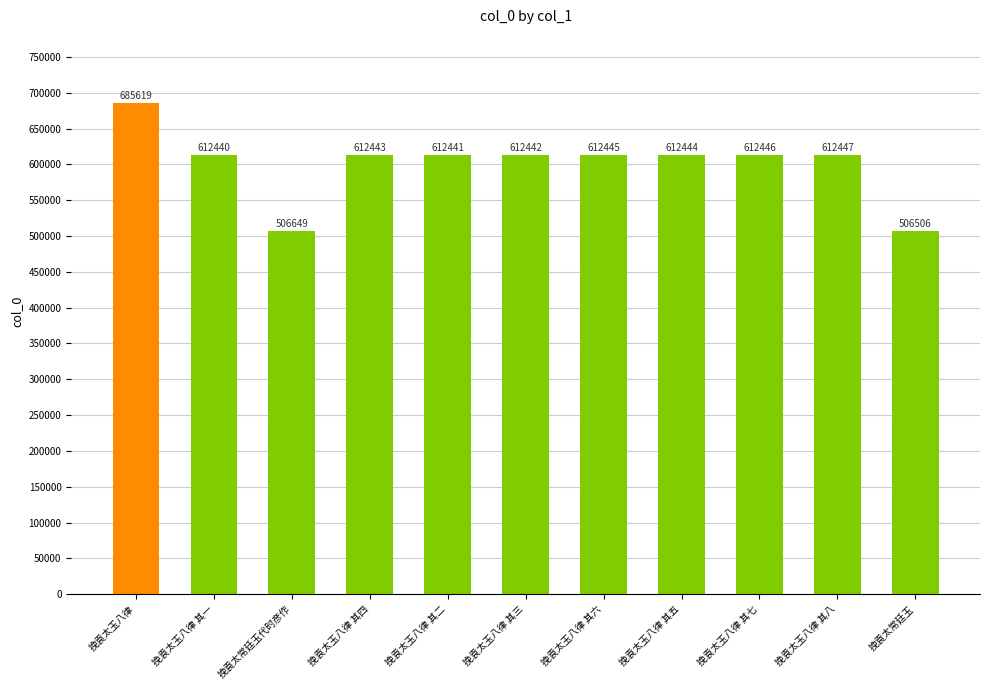

Are the bars grouped side by side (vs. stacked)?

No